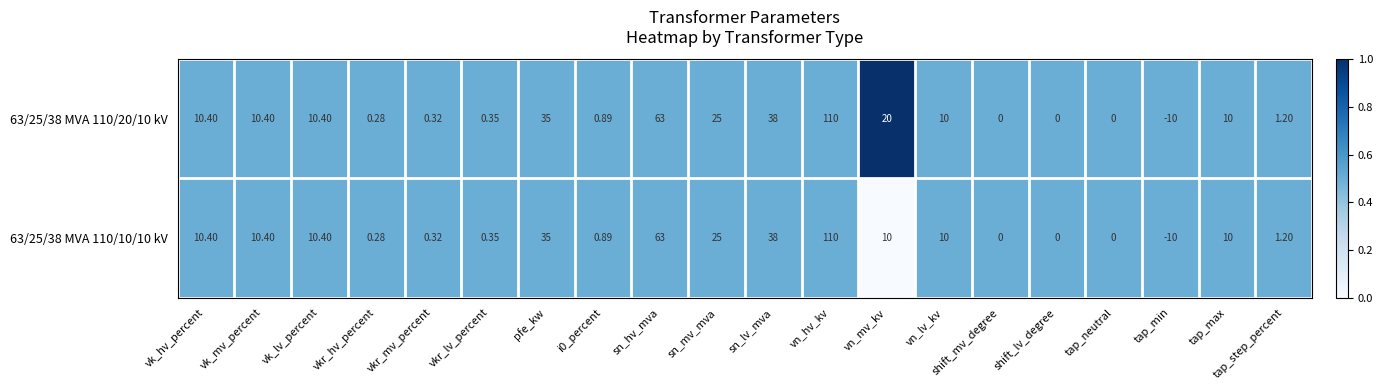

Where does the 63/25/38 MVA 110/20/10 kV series first go above 10?

vk_hv_percent